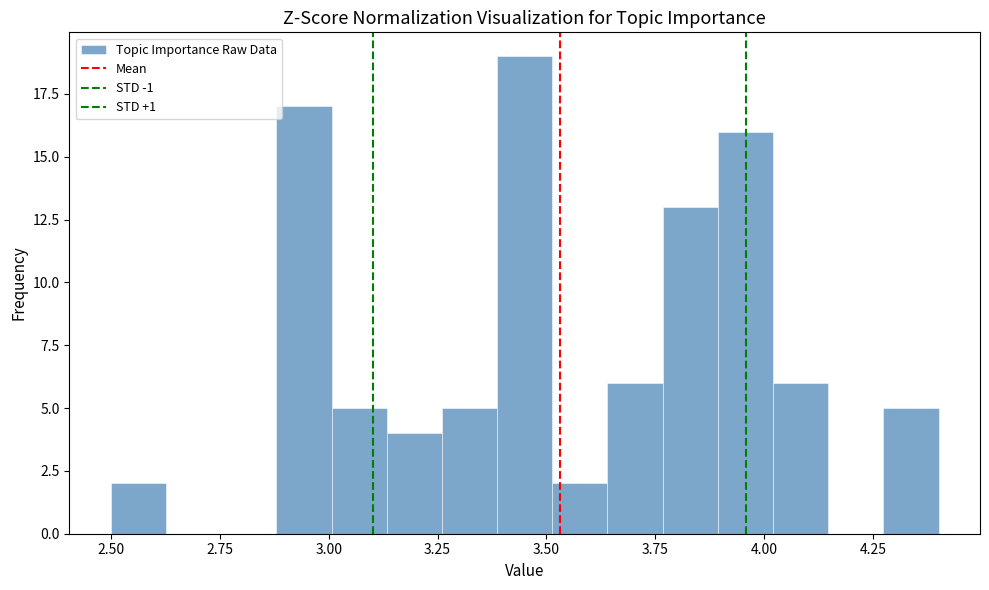

Around what value on the x-axis is the tallest bar? Give the approximate position of its centre, as read against the axis.

3.45